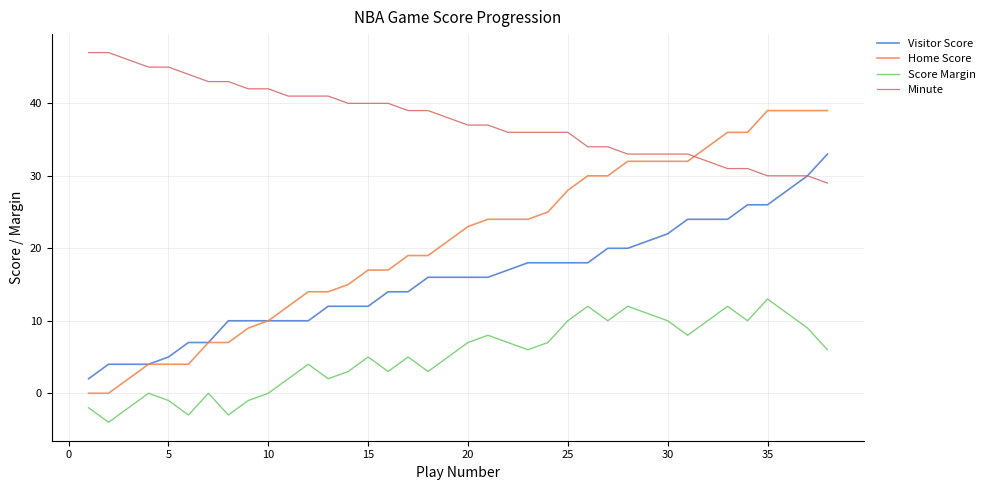

What is the difference between the maximum and second lowest values in the Visitor Score series?

29